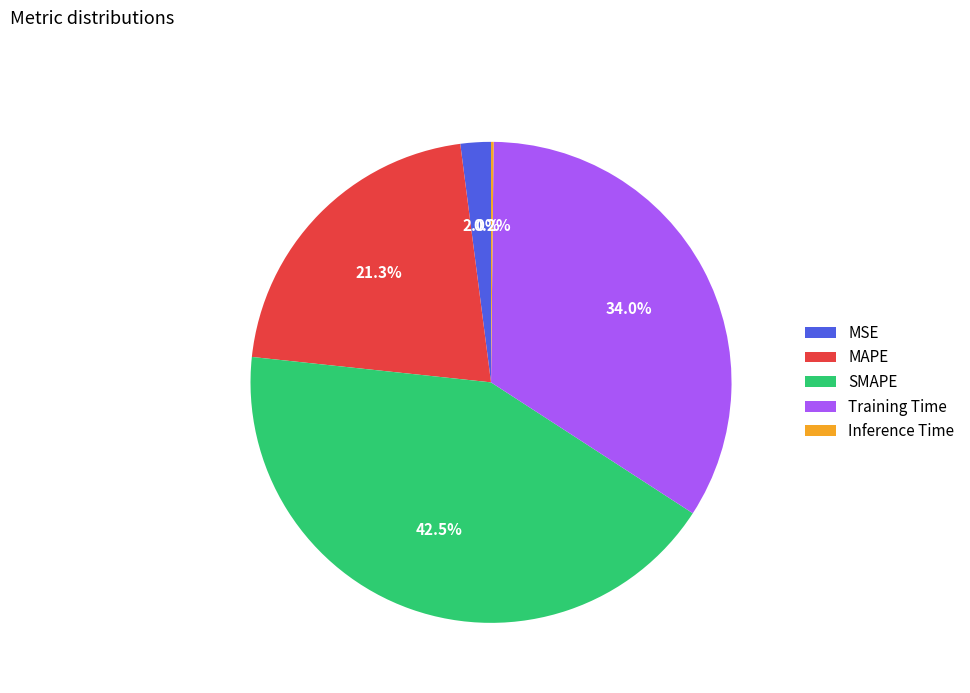

Is MSE the majority of the pie?

No